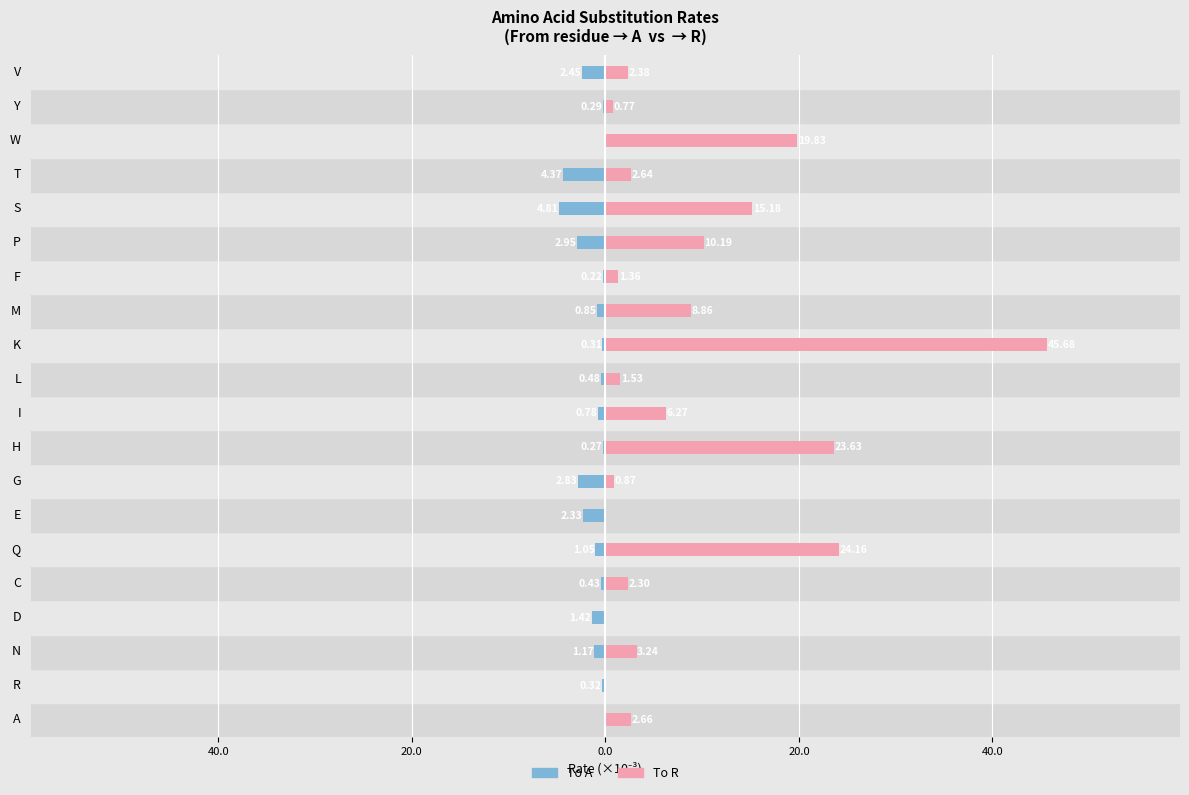

Read the R value at P.

10.2